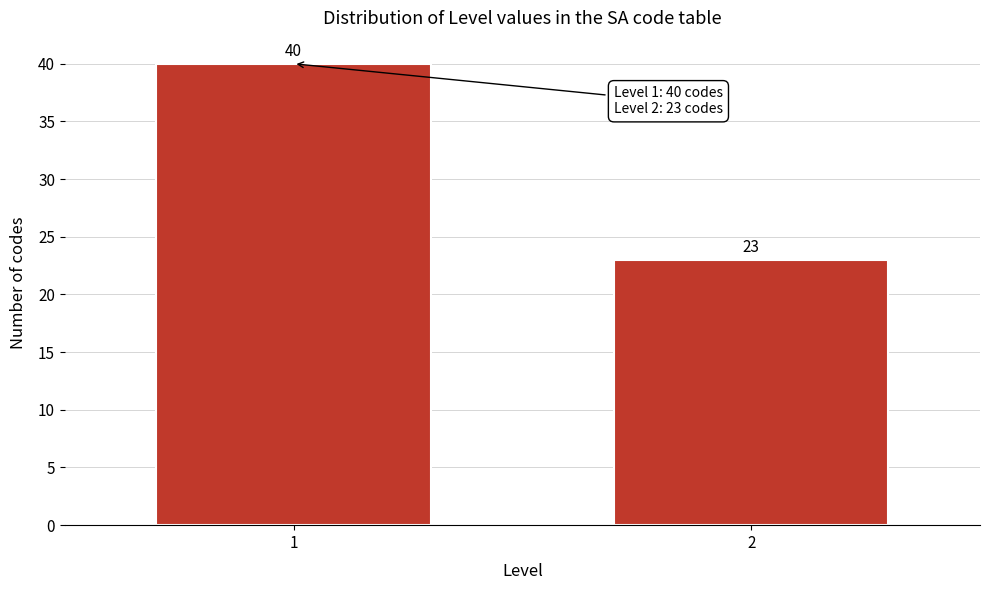

Reading right to left, what are all the values shown in this chart?

2=23	1=40